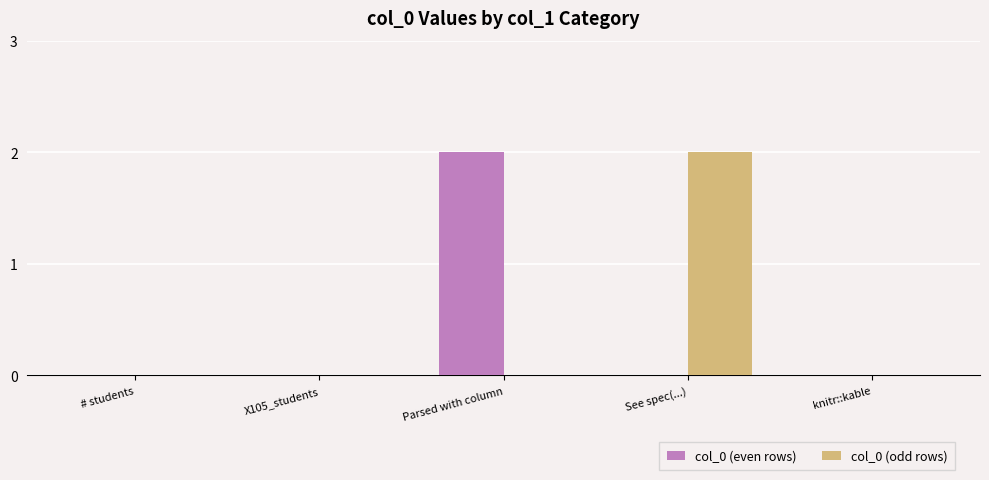

Is it true that col_0 (even rows) equals 0 at knitr::kable?

True